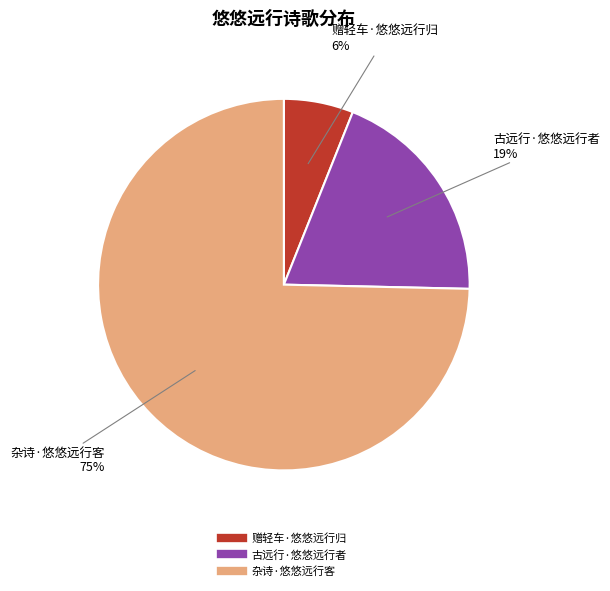

The 赠轻车·悠悠远行归 slice represents 1% of the pie. True or false?

False